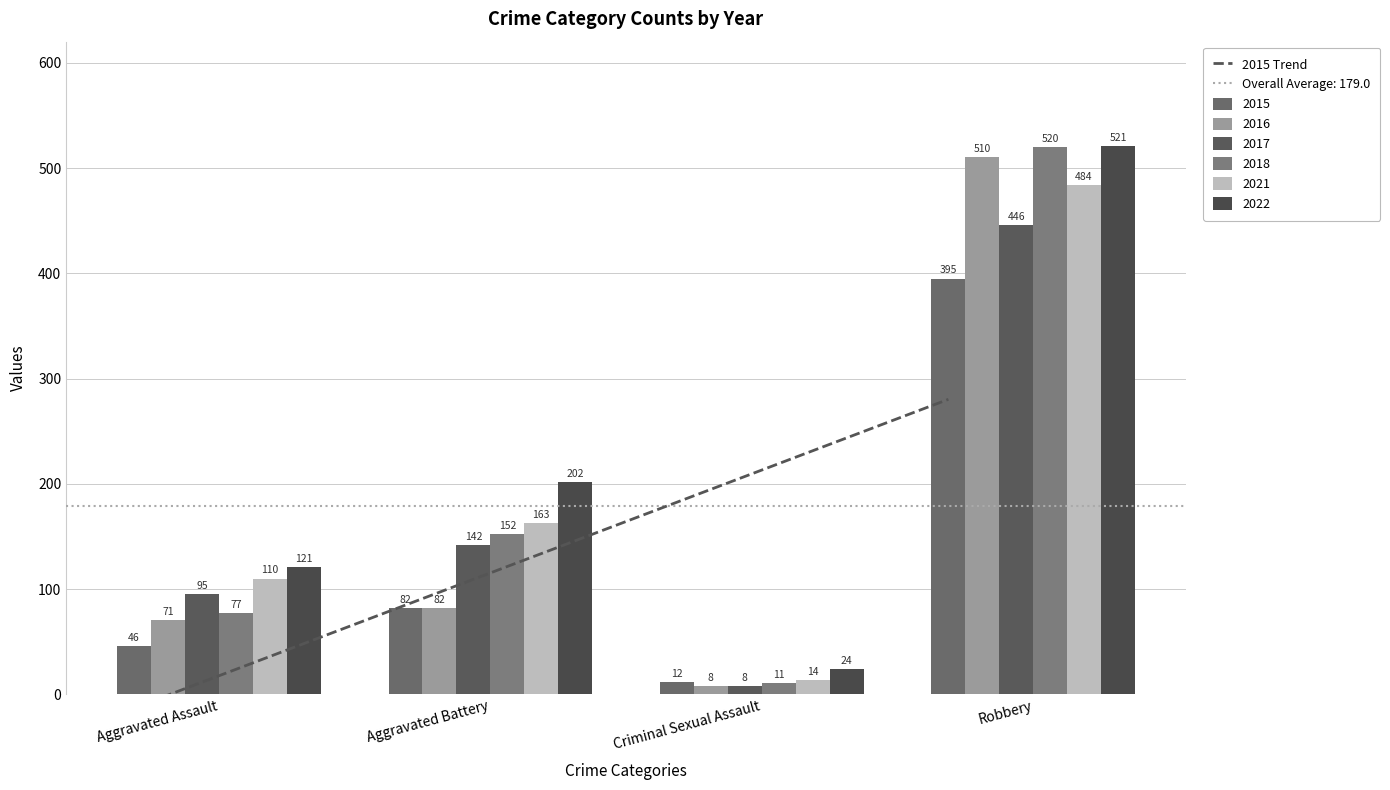

What is the label of the 1st bar from the left?

Aggravated Assault